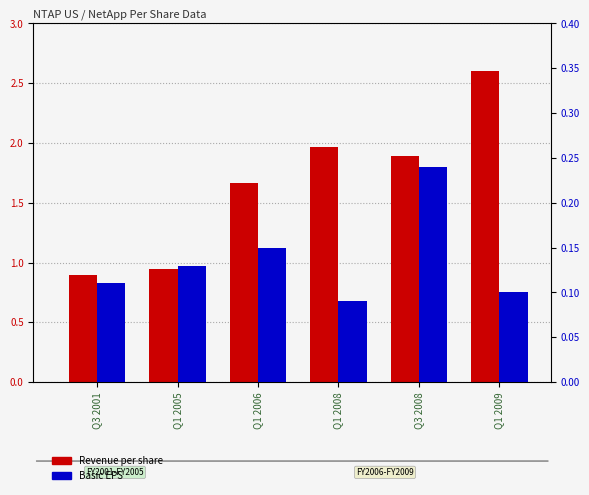

How many data points does each series have?

6